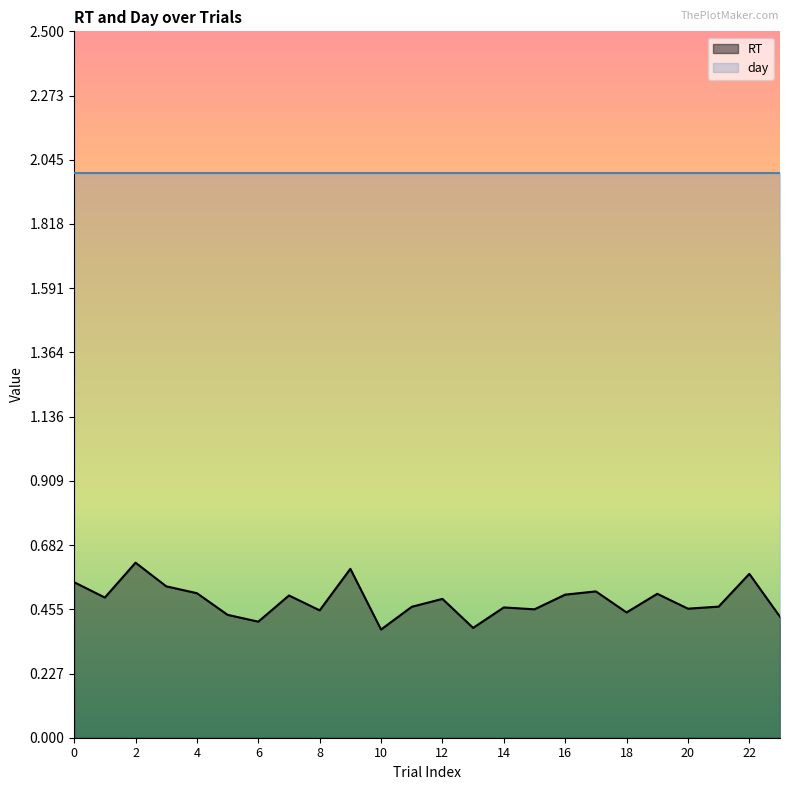

What is the difference between the maximum and minimum values?

0.2